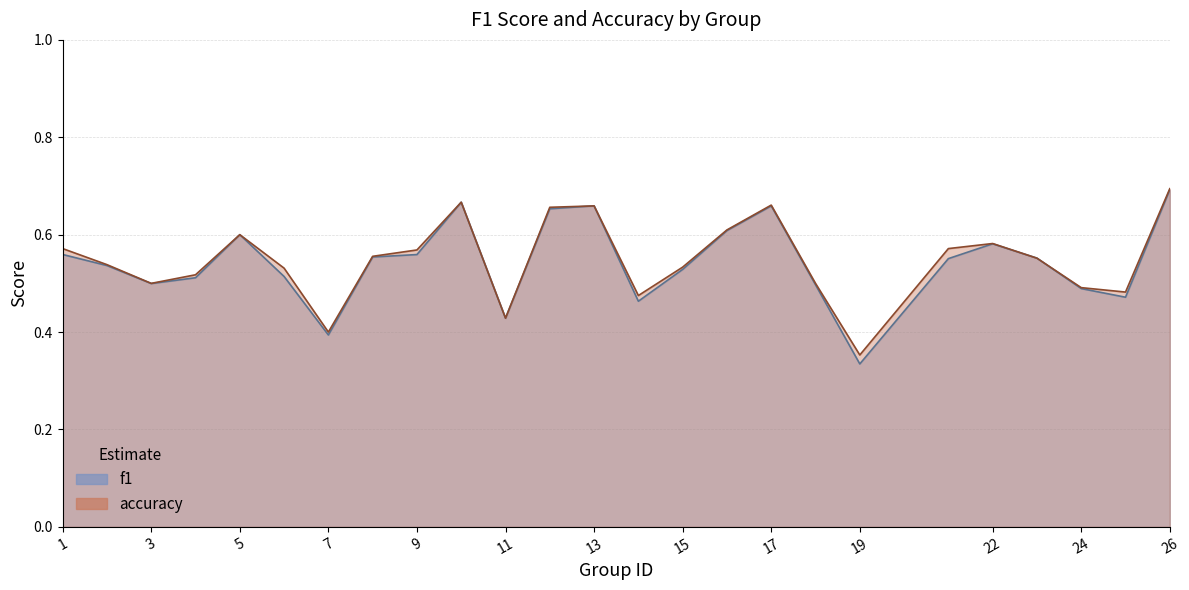

List the labels in order of accuracy value, largest first.

26, 10, 17, 13, 12, 16, 5, 22, 1, 21, 9, 8, 23, 2, 15, 6, 4, 3, 18, 24, 25, 14, 11, 7, 19